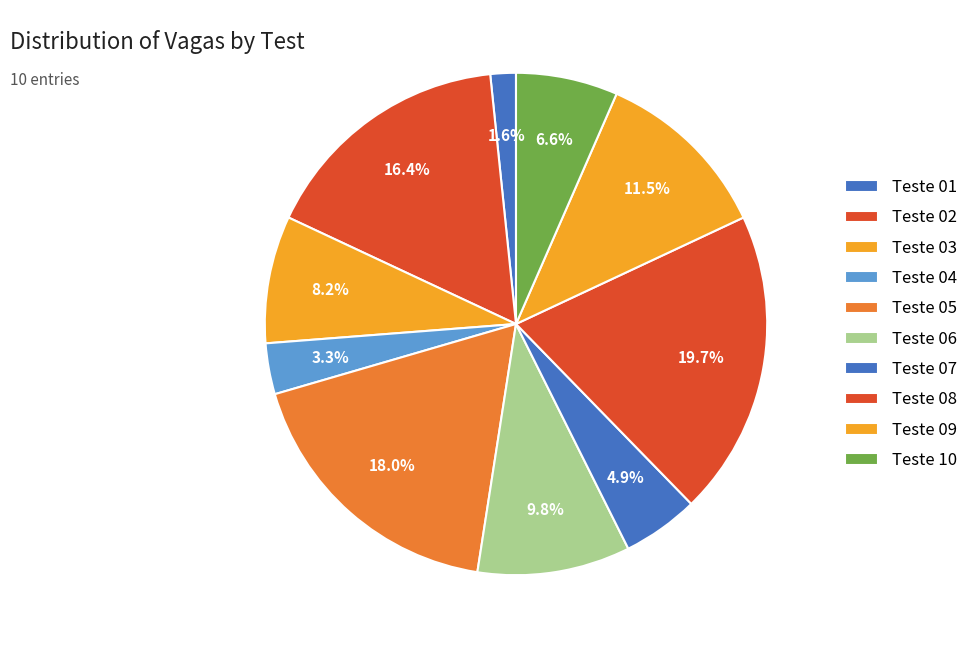

Is the sum of Teste 09 and Teste 06 greater than half?

No